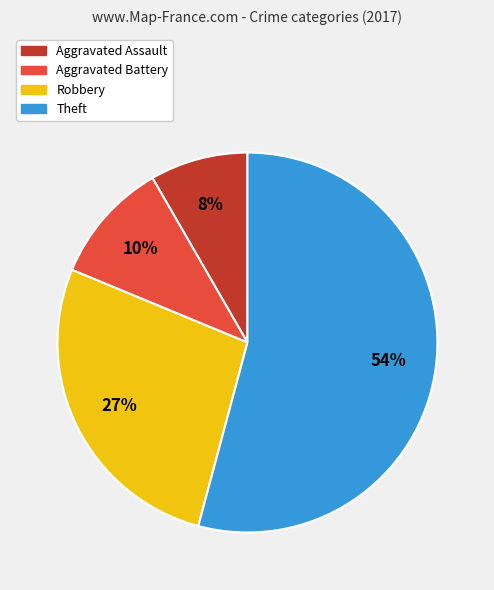

What percentage is the Aggravated Battery slice, to the nearest percent?

10%